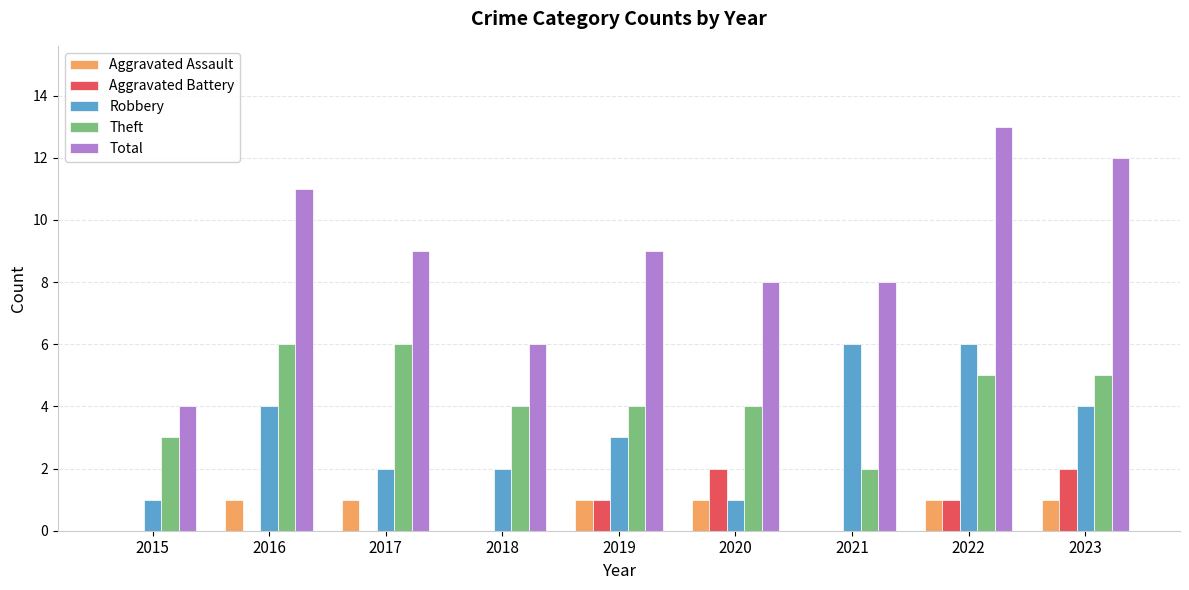

Which label corresponds to the largest value in the chart?

2022